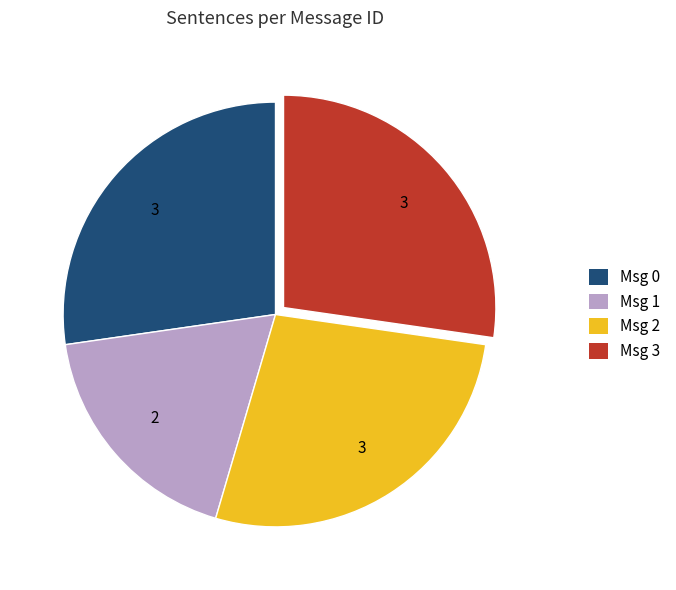

Between Msg 3 and Msg 1, which is larger?

Msg 3